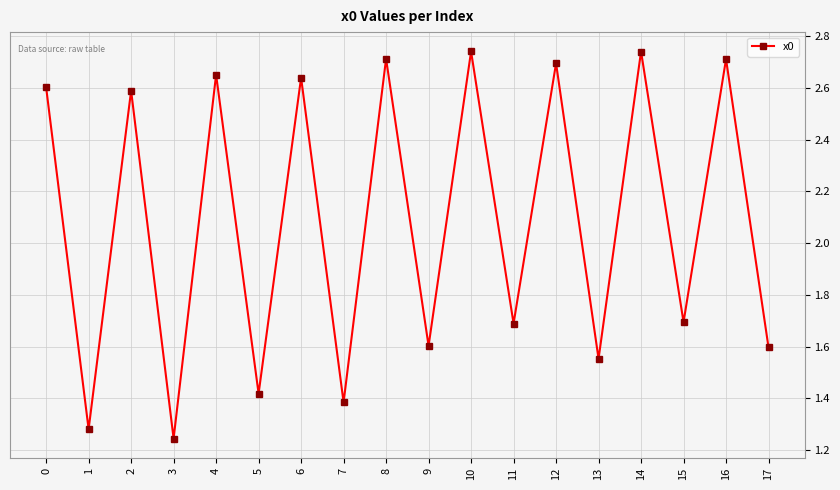

What is the average value?

2.1